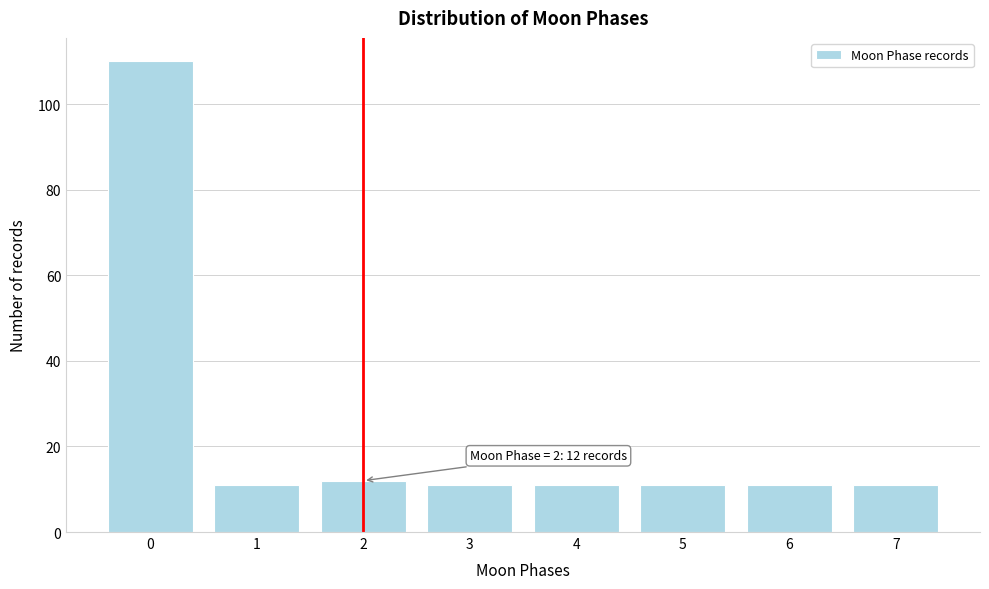

Reading left to right, list all the values displayed in this chart.

0=110	1=11	2=12	3=11	4=11	5=11	6=11	7=11